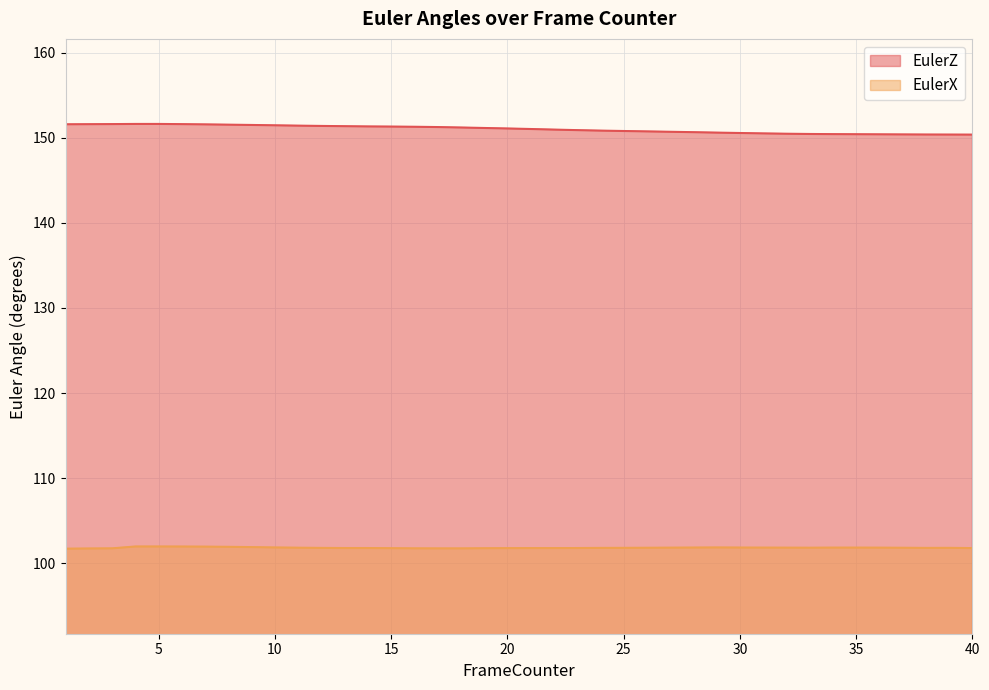

True or false: EulerZ has more than 0 interior local peaks.

False